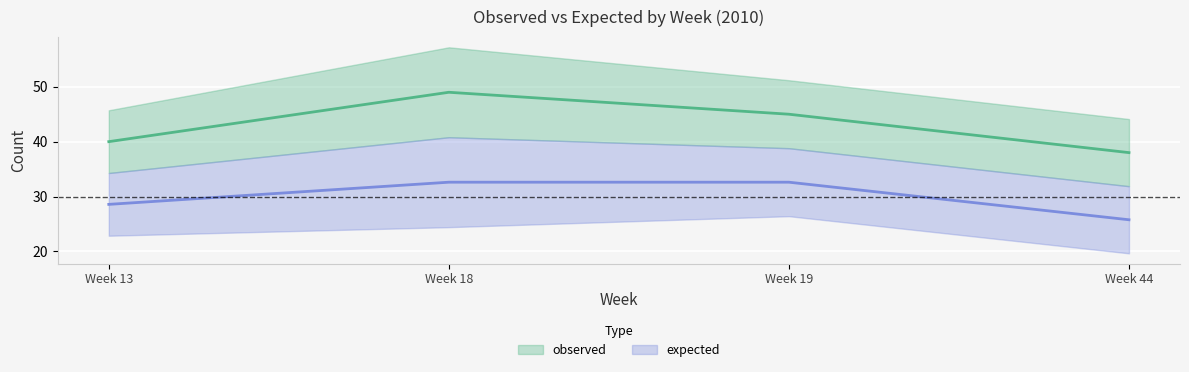

The value of observed at Week 13 is 40.0. True or false?

True